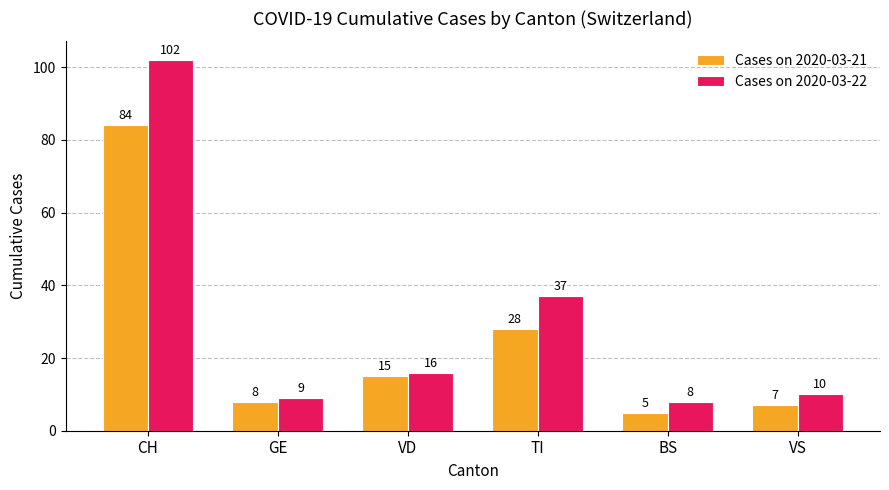

What is the maximum value shown in the chart?

102